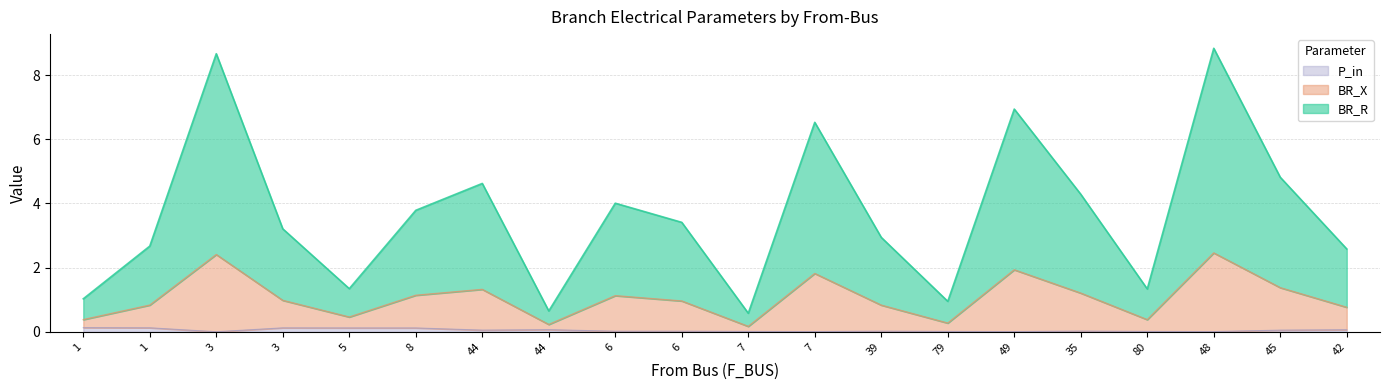

Read the BR_R value at 1.

2.7